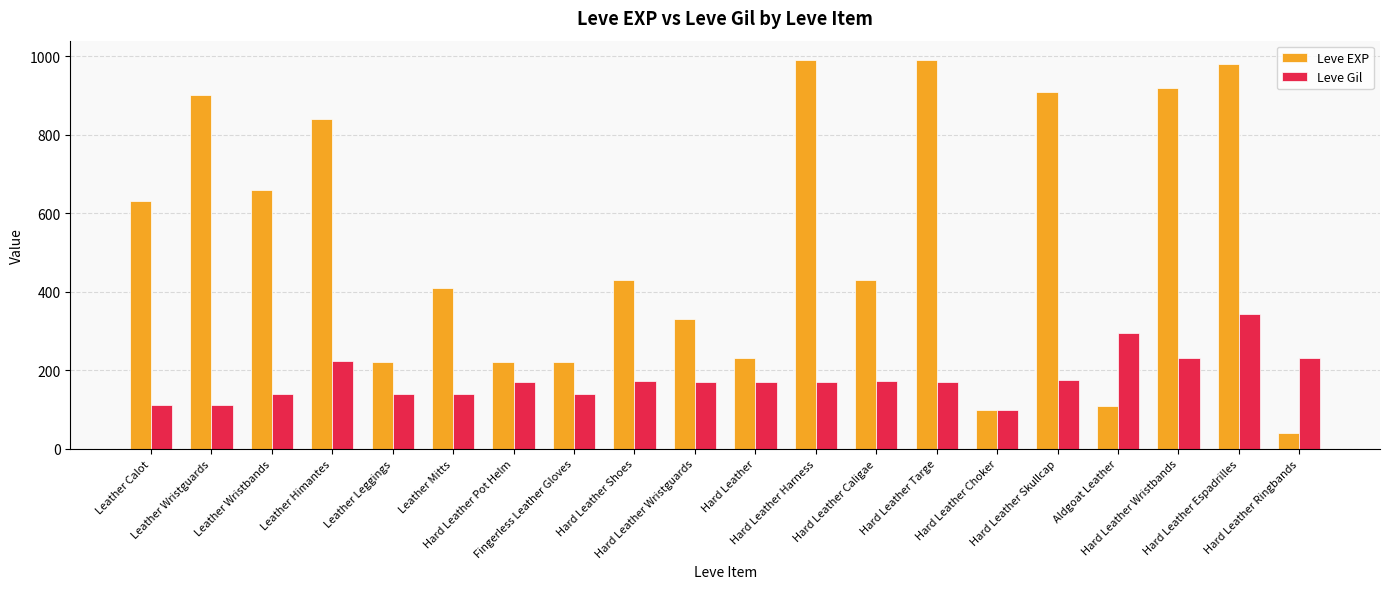

What is the value of the Leve Gil bar at the 12th from the left?

170